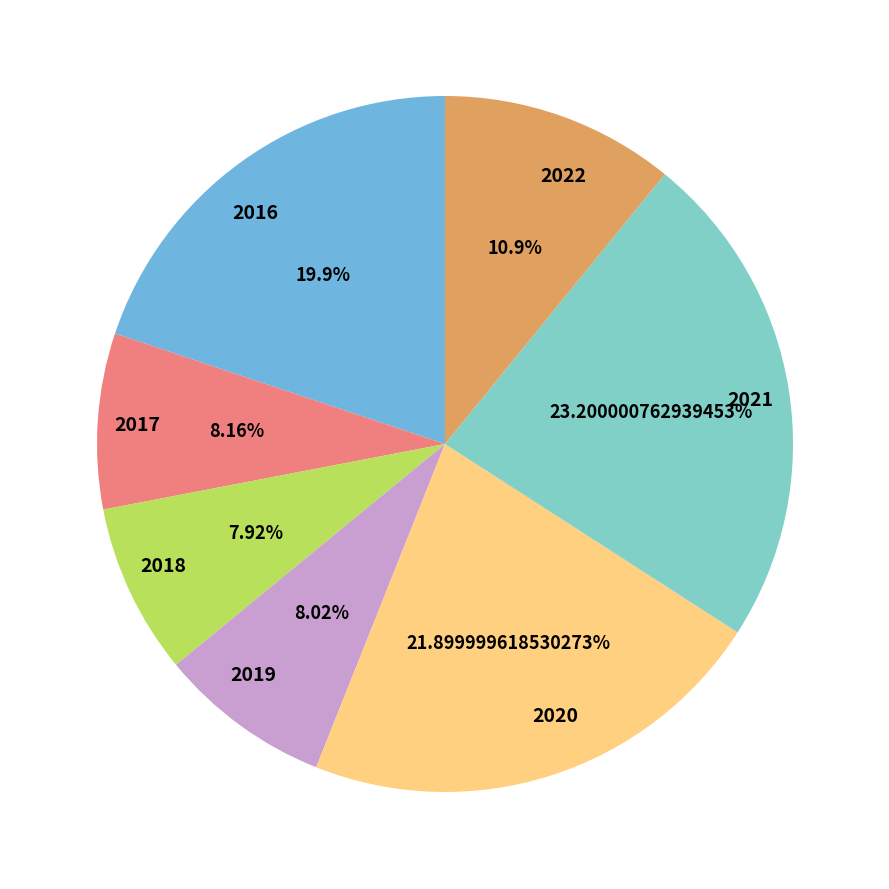

To the nearest percent, what is the combined percentage of 2019 and 2018?

16%